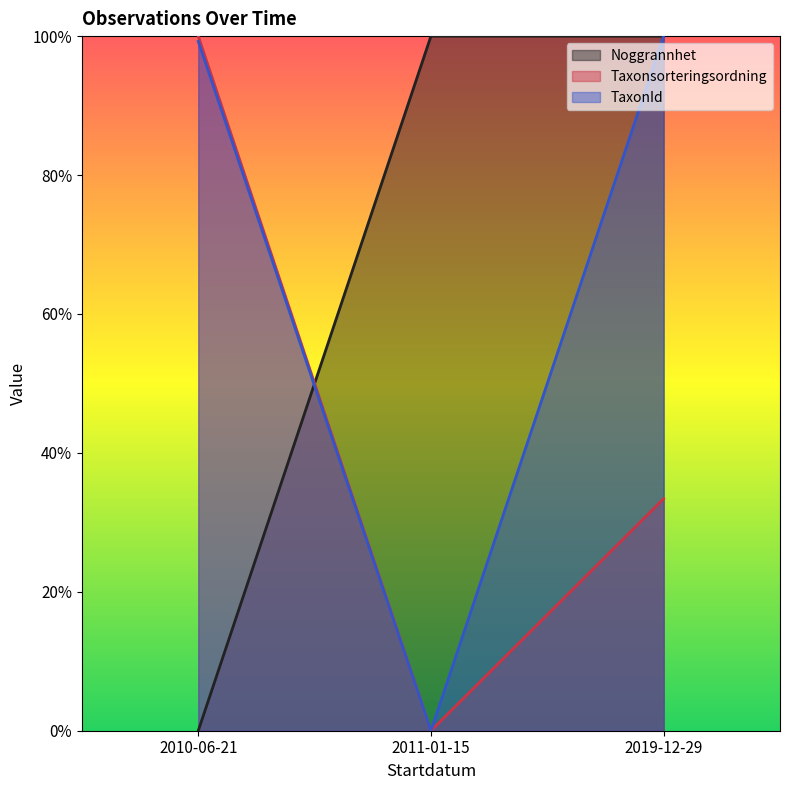

What is the total value across all series at 2019-12-29?

2.3